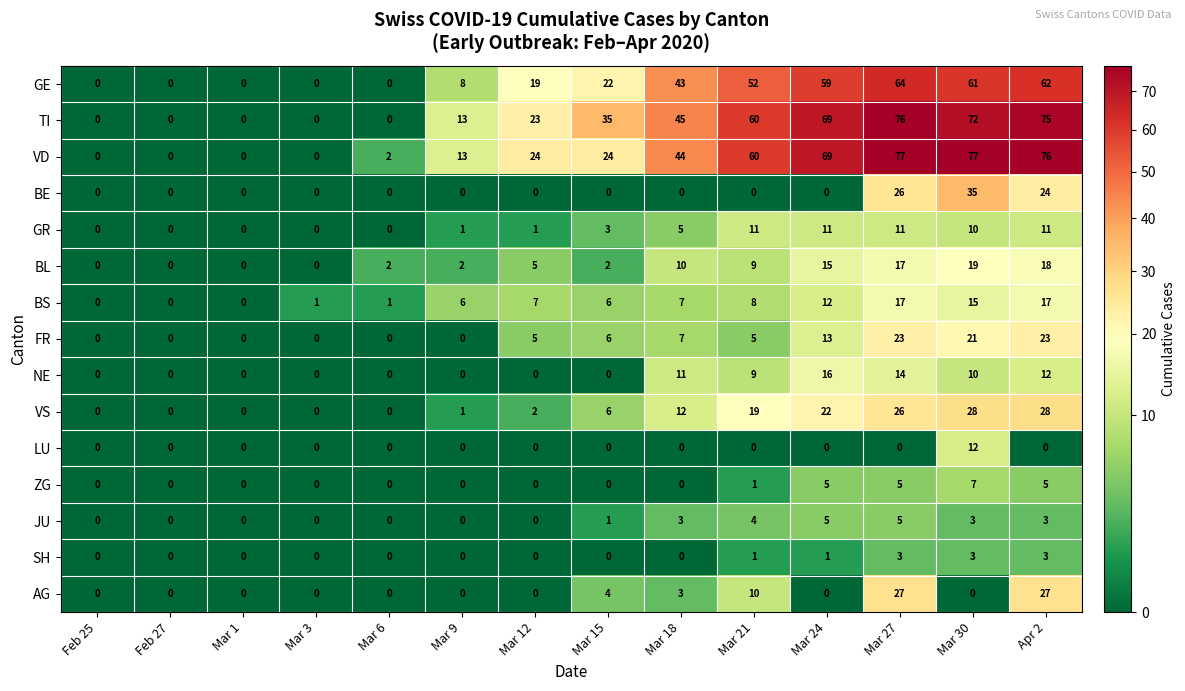

At which category is the sum across all series the highest?

Mar 27